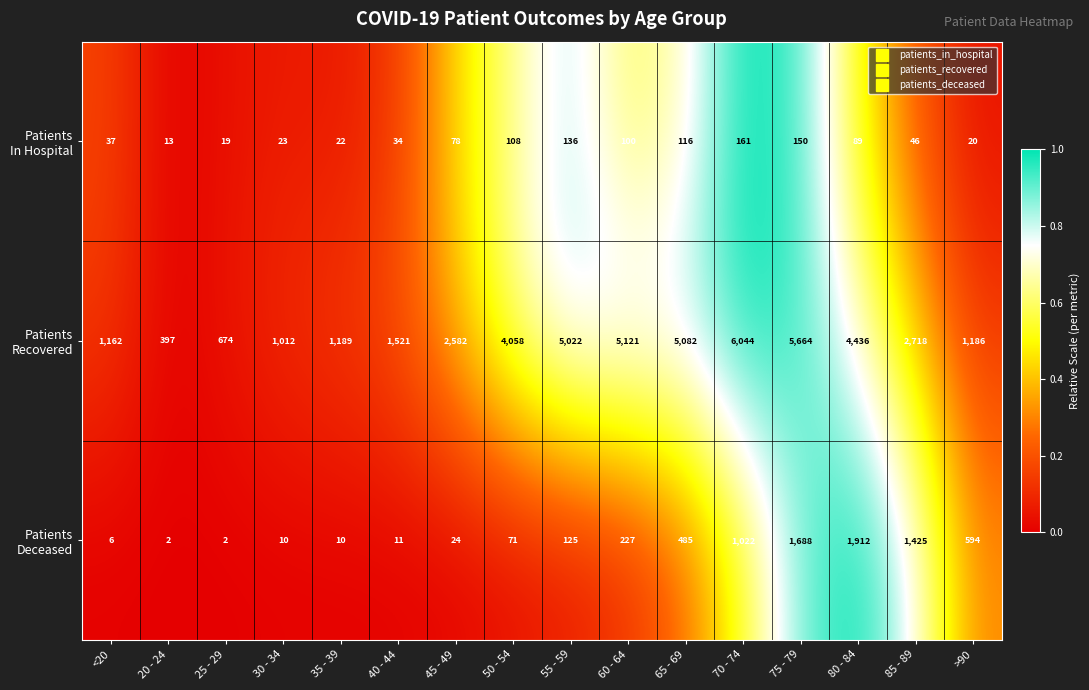

At which category does the chart reach its peak across all series?

70 - 74